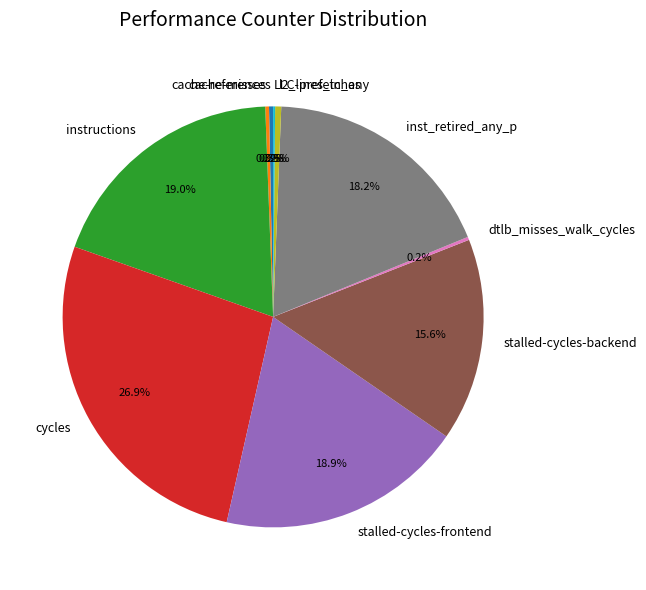

Does any single category account for the majority?

No